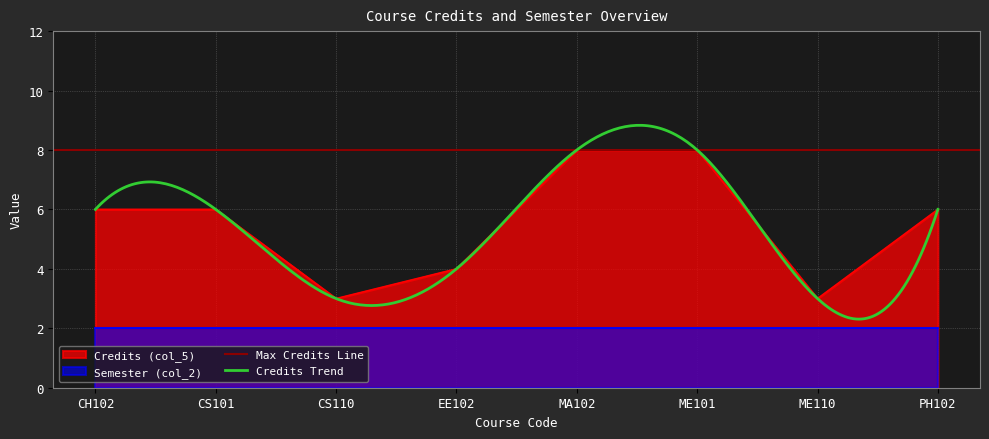

Reading right to left, transcribe all the data shown in this chart.

6	3	8	8	4	3	6	6